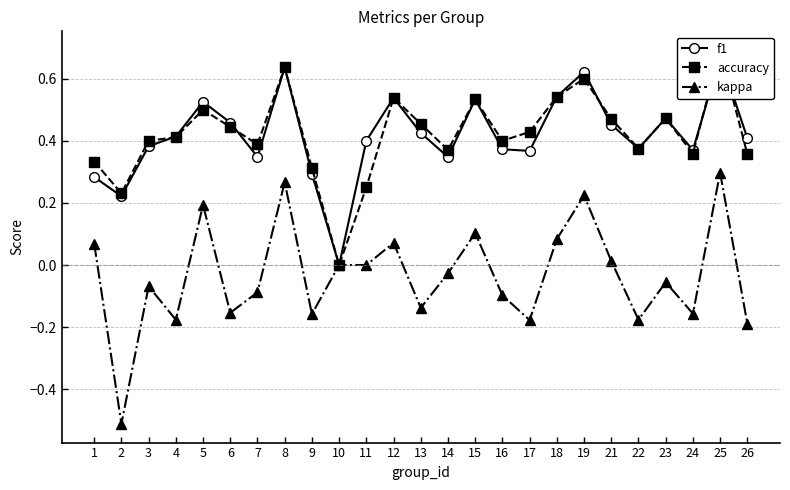

How many lines are shown in the chart?

3